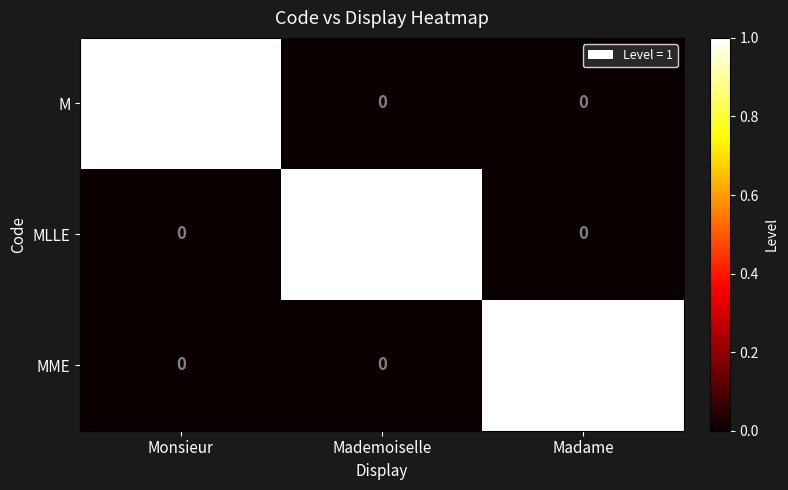

The MLLE series shows 0 at Madame. True or false?

True